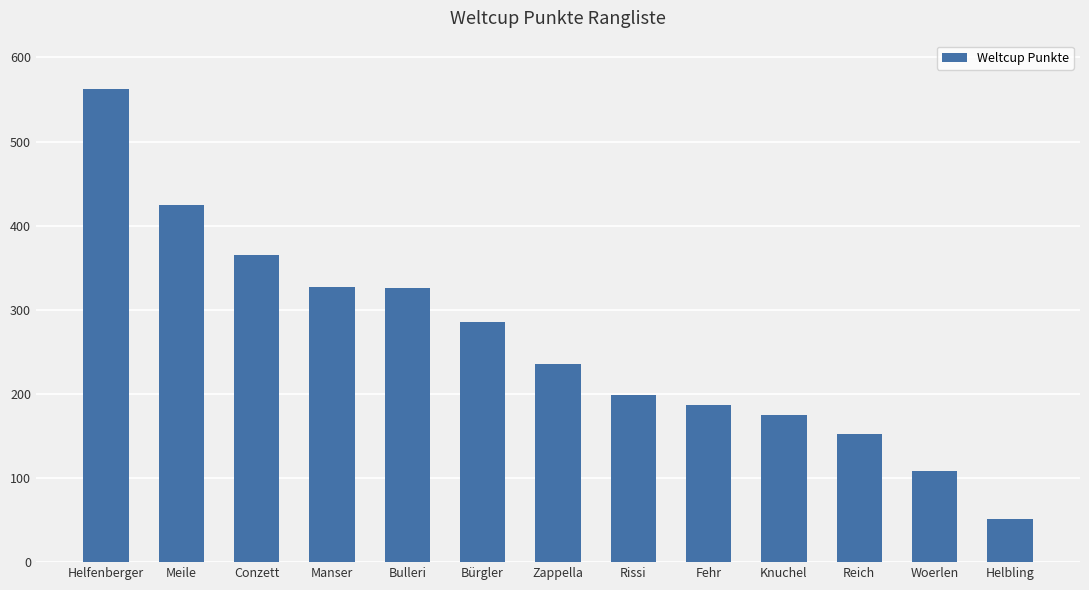

The value at Fehr is 255. True or false?

False